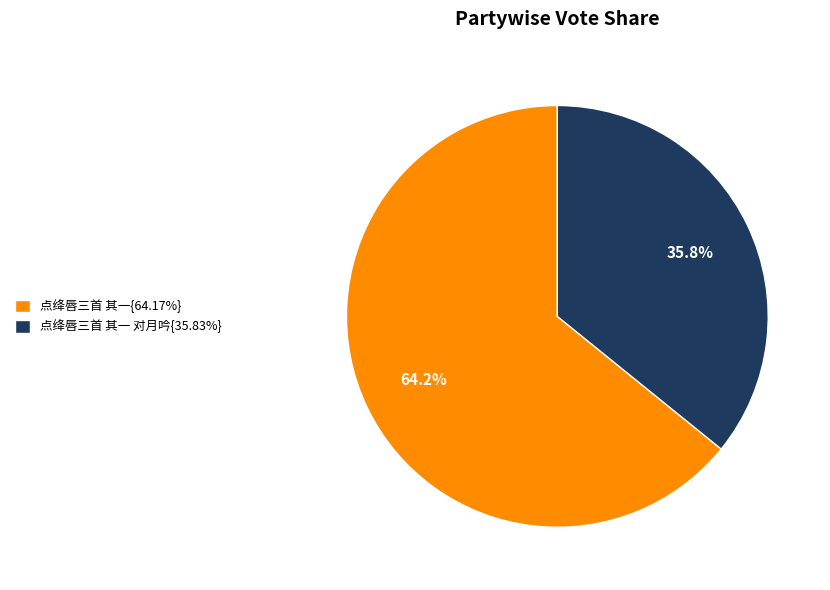

What is the ratio of the value at 点绛唇三首 其一 对月吟{35.83%} to the value at 点绛唇三首 其一{64.17%}?

0.6